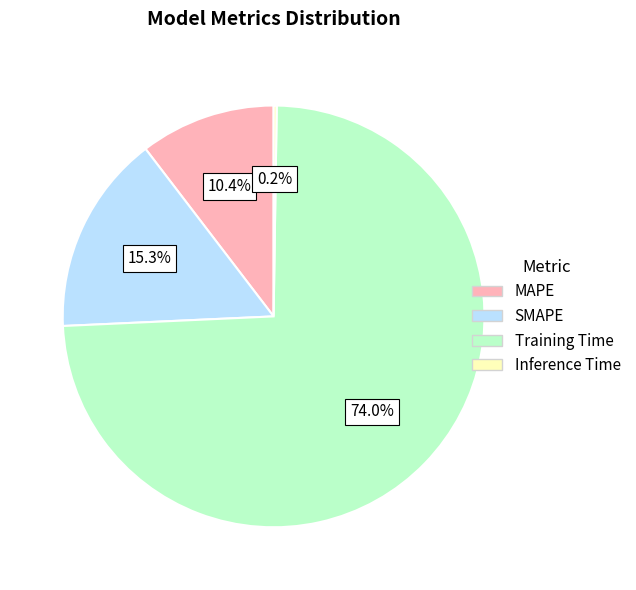

The MAPE slice represents 3% of the pie. True or false?

False